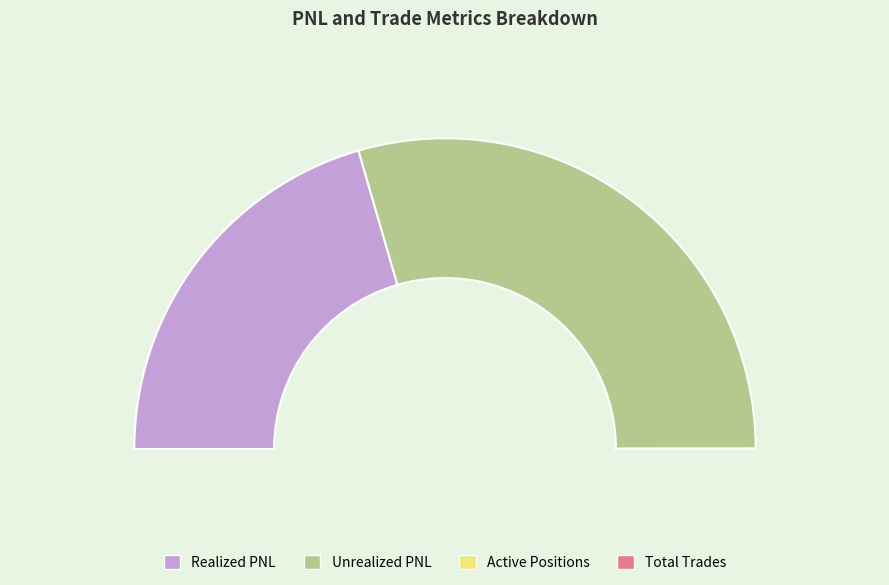

Count the number of slices in the pie.

4